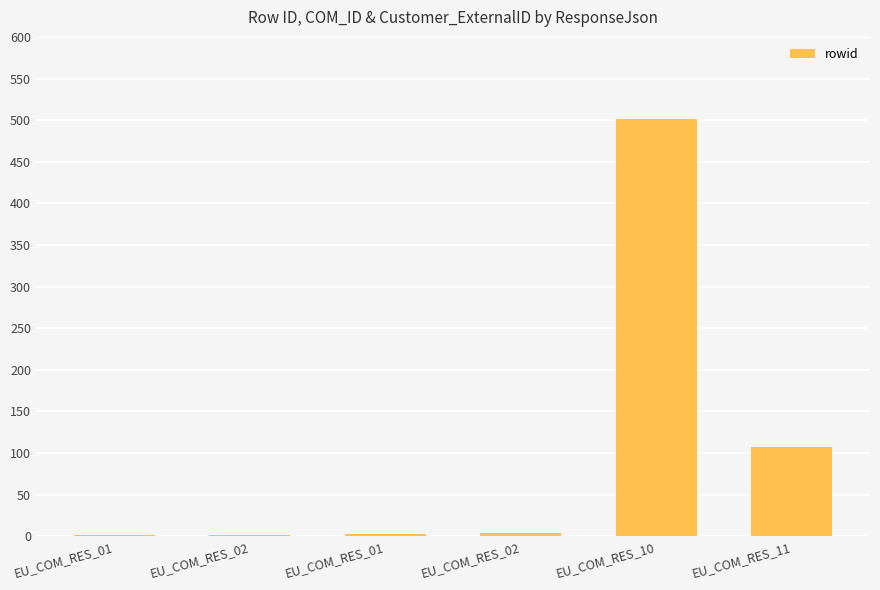

Which category has the highest value across all series?

EU_COM_RES_10